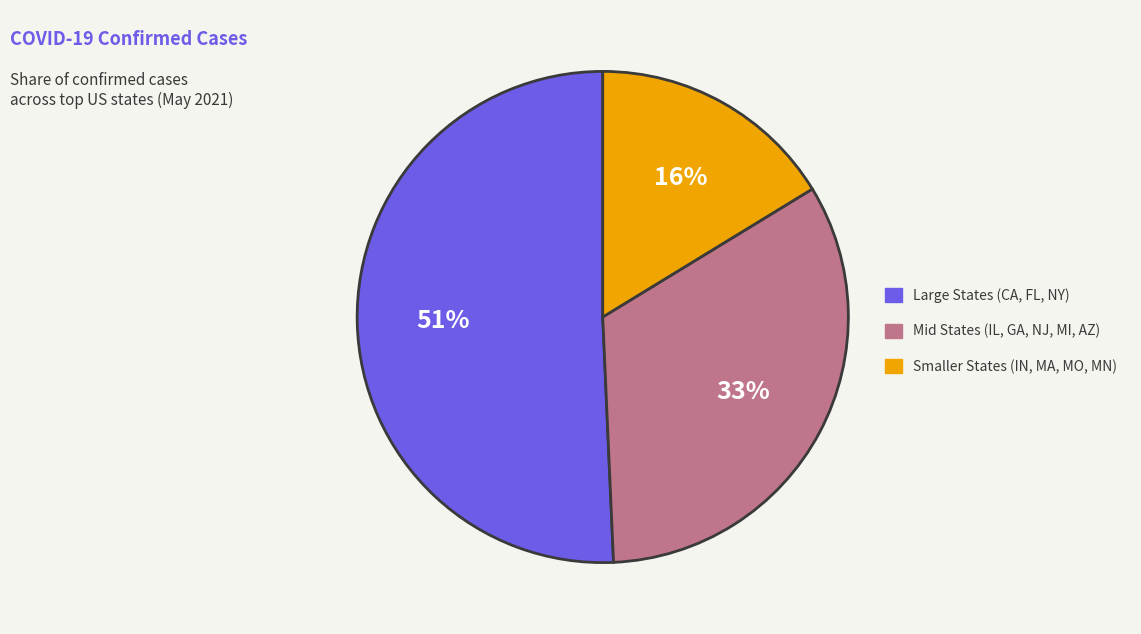

Do Mid States (IL, GA, NJ, MI, AZ) and Large States (CA, FL, NY) together represent more than half of the pie?

Yes